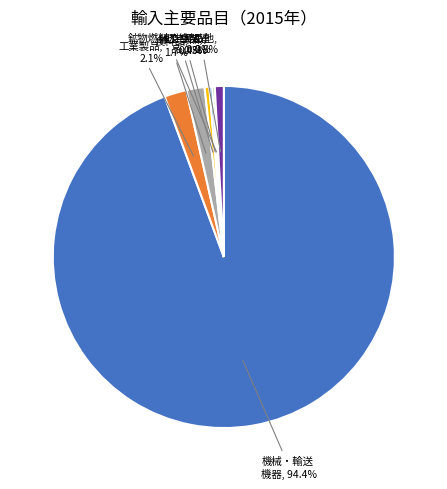

Which slice represents more than half of the pie?

機械・輸送 機器, 94.4%